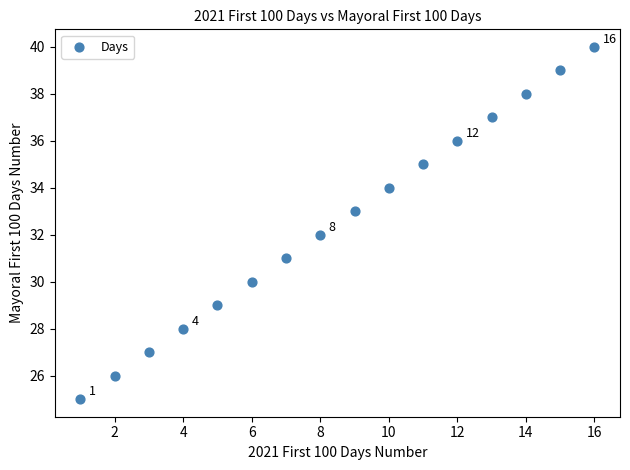

What is the range of Y values (max minus min)?

15